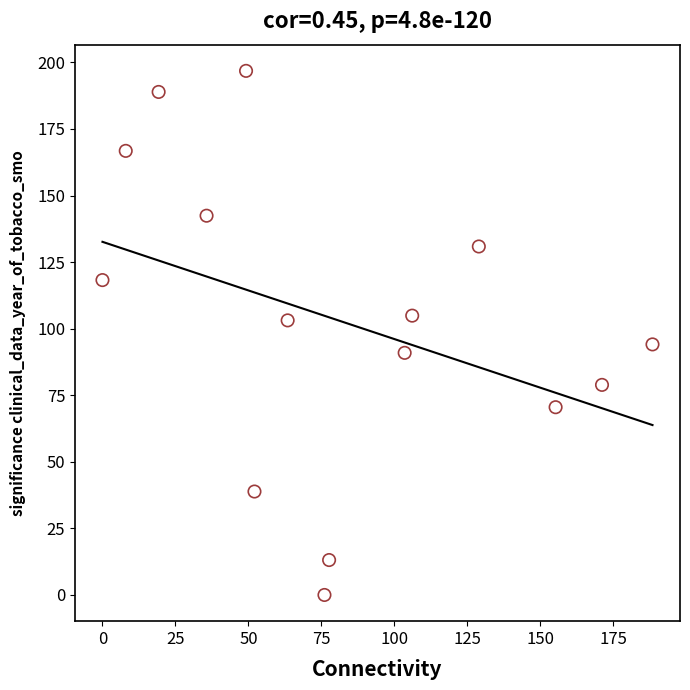

What is the range of Y values (max minus min)?

196.8